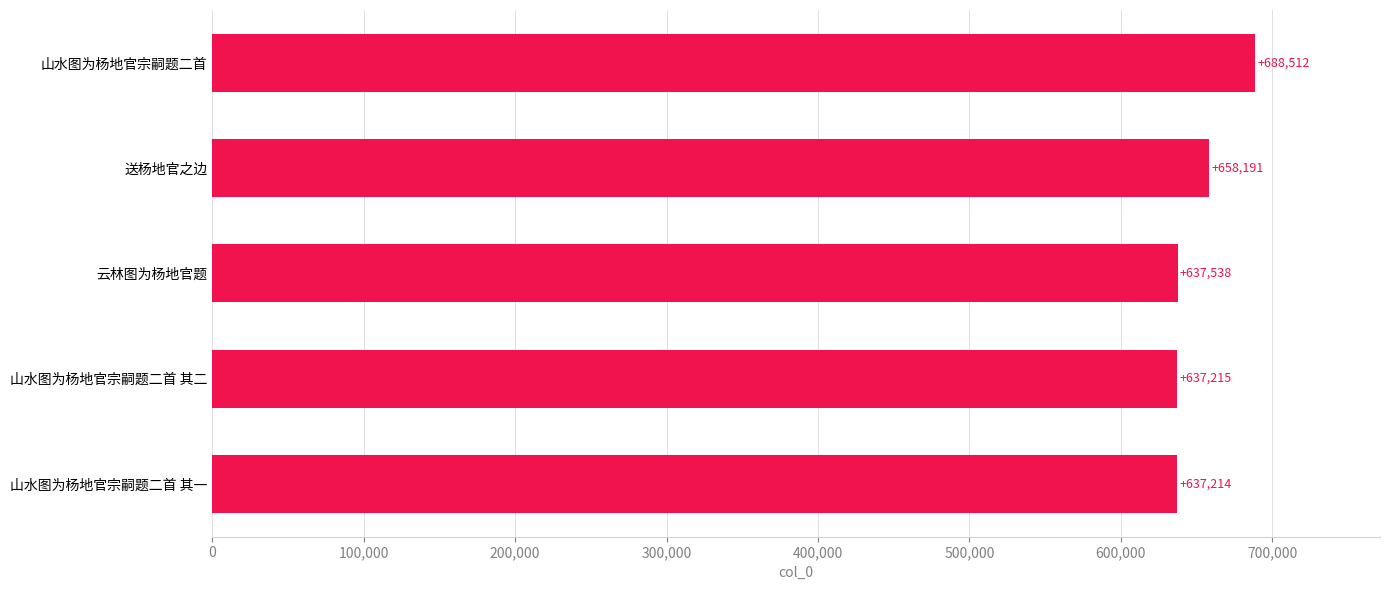

Are the bars grouped side by side (vs. stacked)?

No